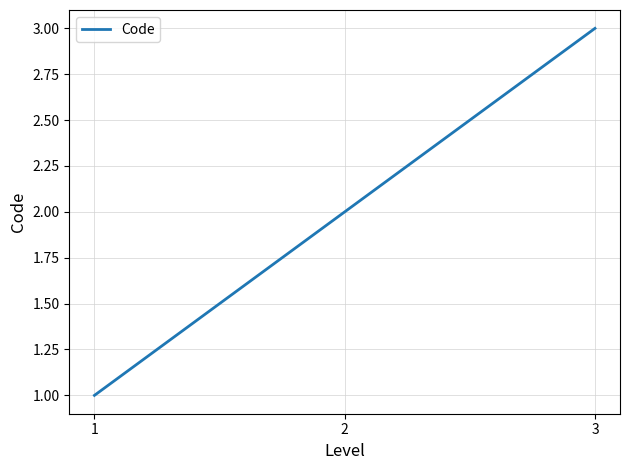

Which label corresponds to the largest value in the chart?

3